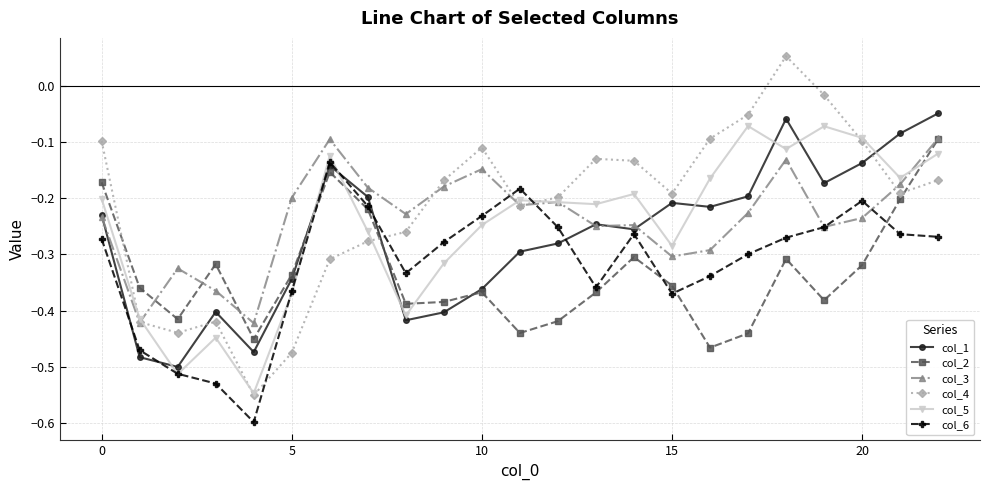

What are all the series names shown in the legend?

col_1, col_2, col_3, col_4, col_5, col_6